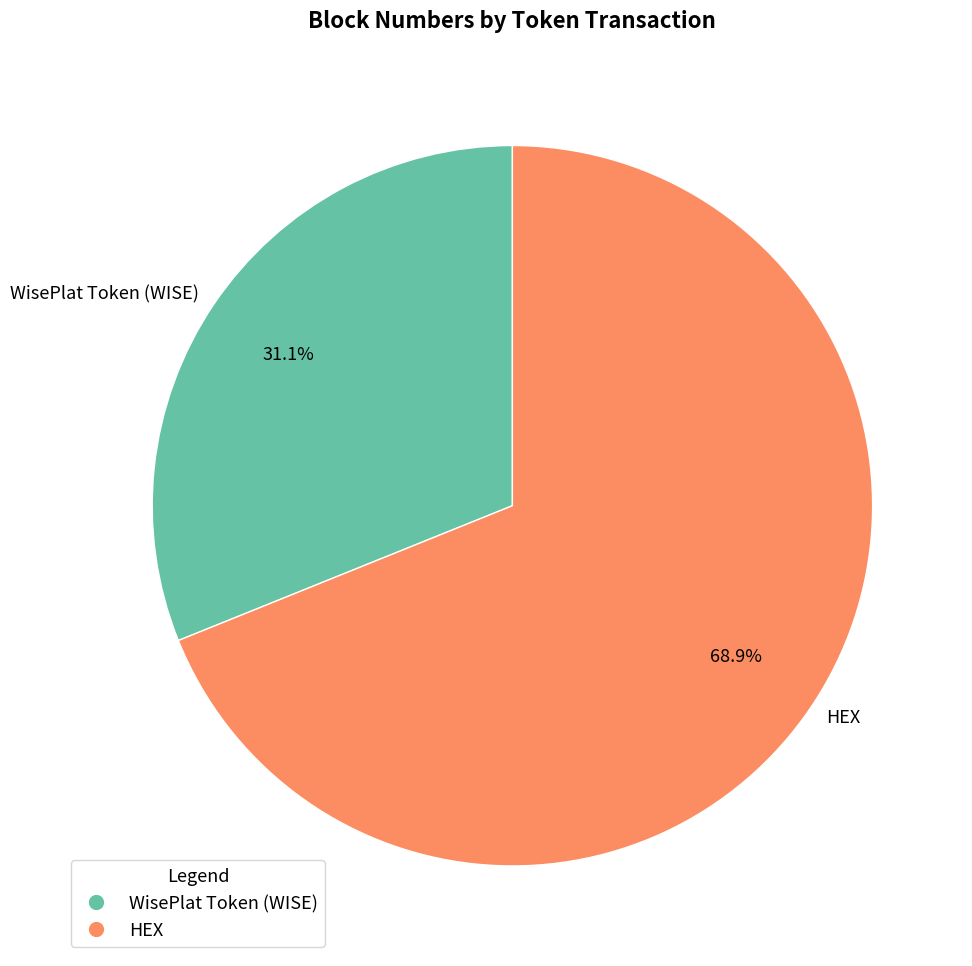

Does WisePlat Token (WISE) account for over 50% of the chart?

No